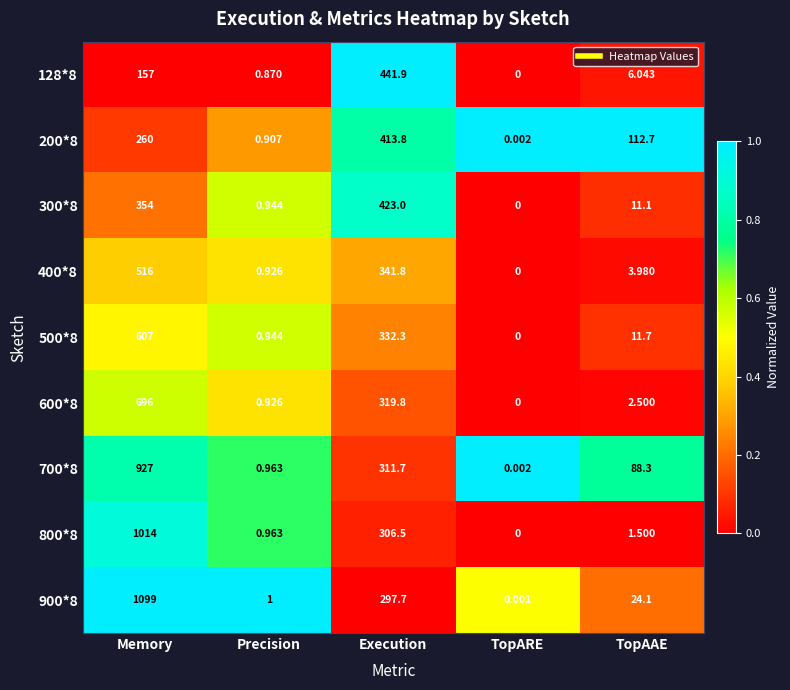

List the labels in order of 700*8 value, largest first.

Memory, Execution, TopAAE, Precision, TopARE